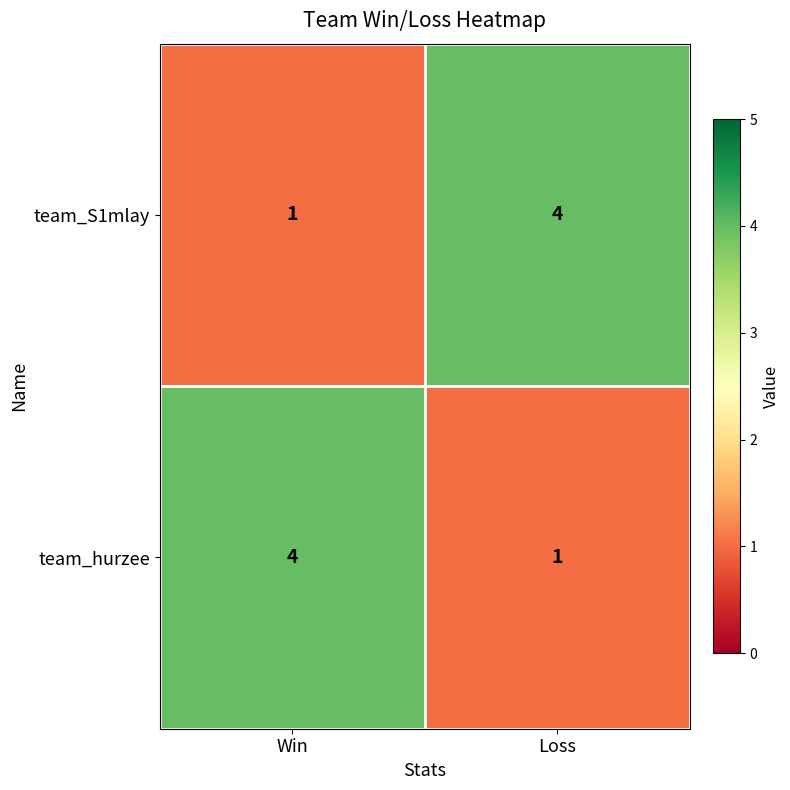

Read the team_hurzee value at Win.

4